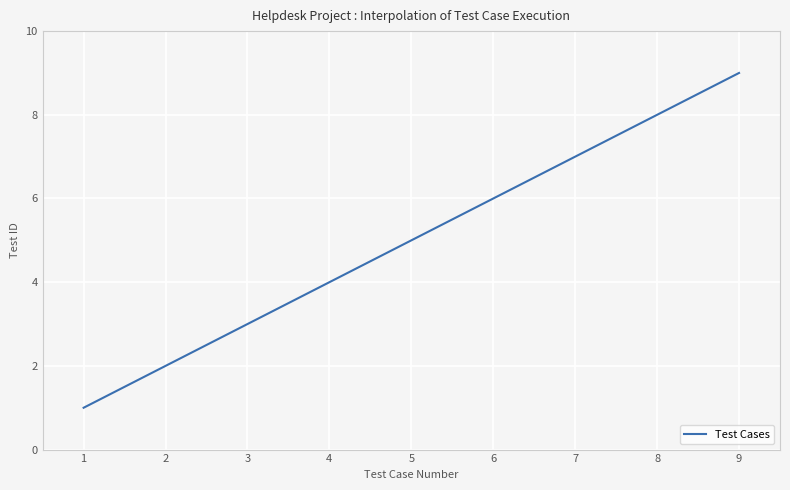

What is the difference between the maximum and minimum values?

8.0